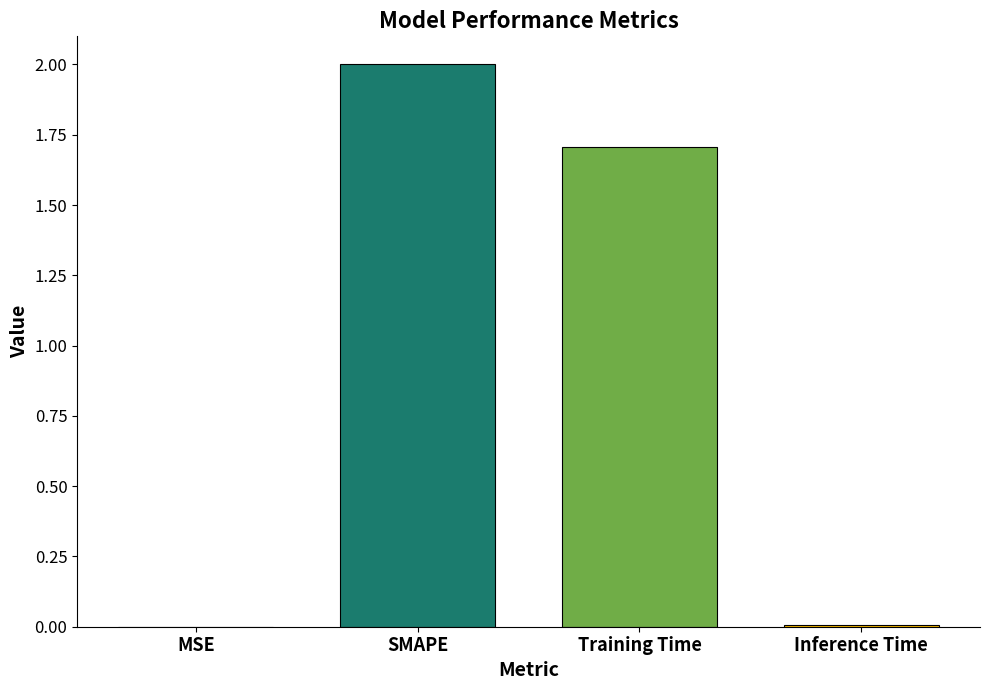

Count the number of values greater than 1.

2